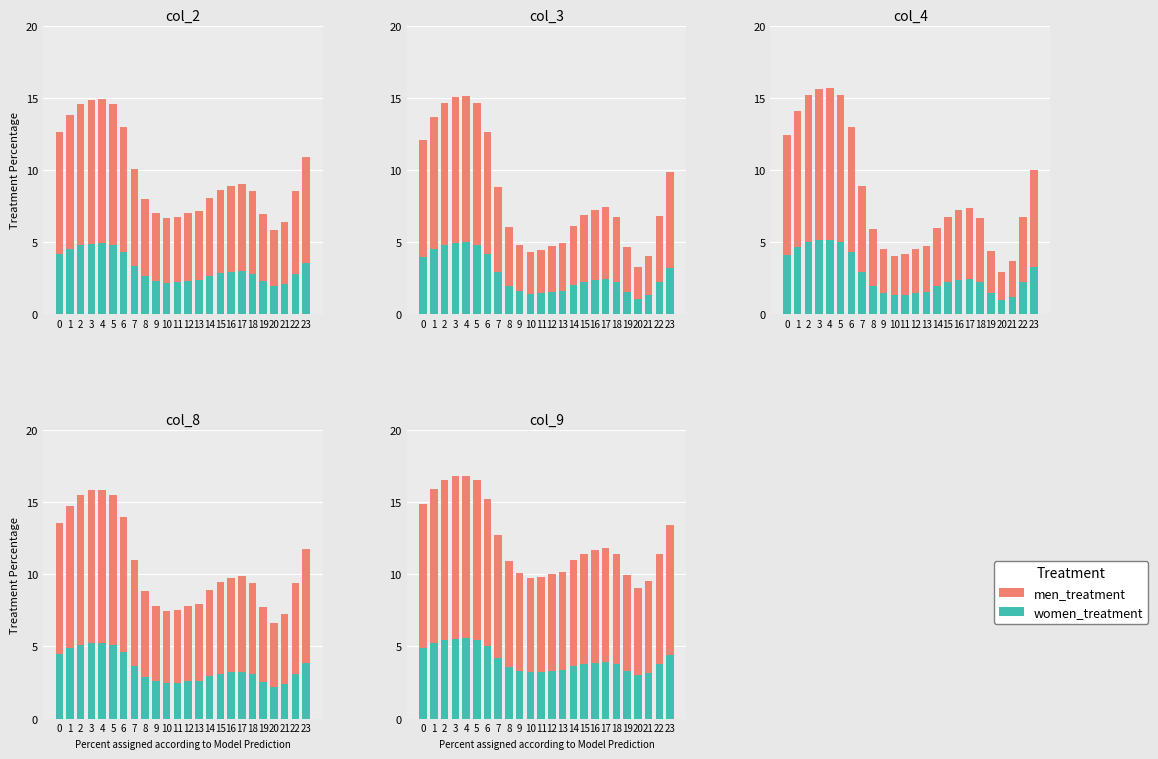

Rank the series by their average value, from lowest to highest.

women_treatment, men_treatment